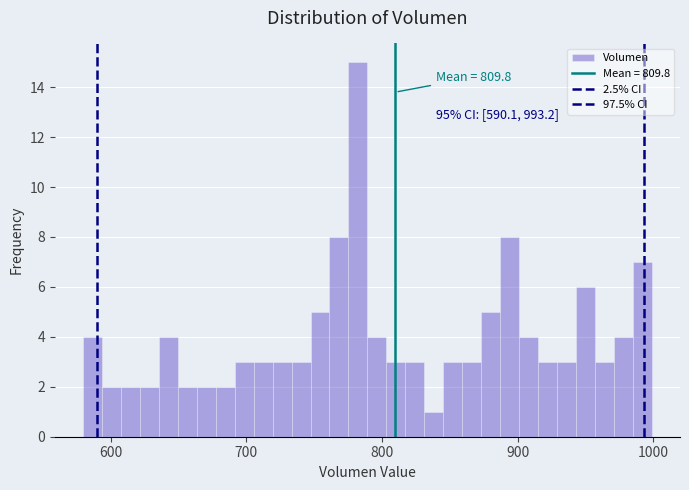

Read against the x-axis, roughly where is the centre of the tallest bar?

780